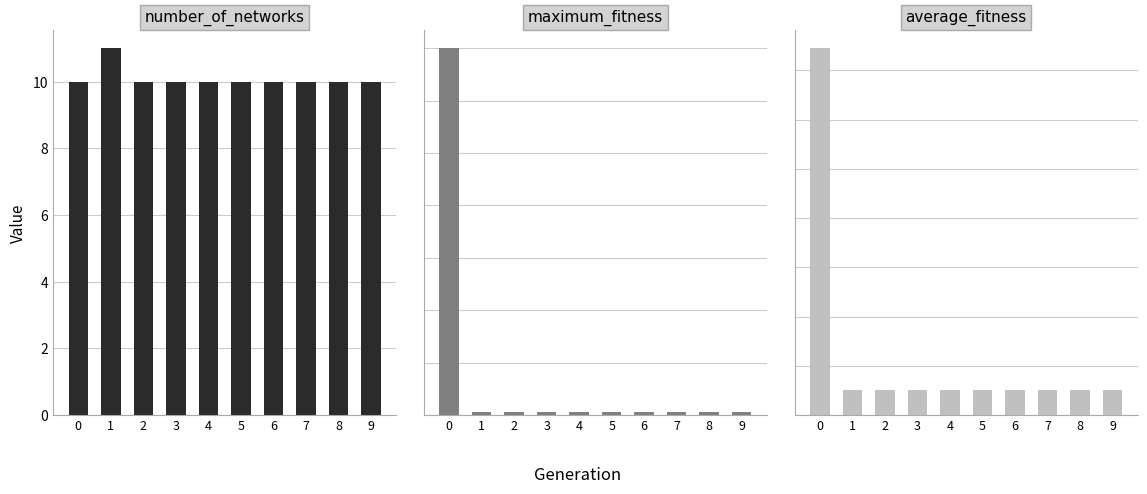

What are all the series names shown in the legend?

number_of_networks, maximum_fitness, average_fitness